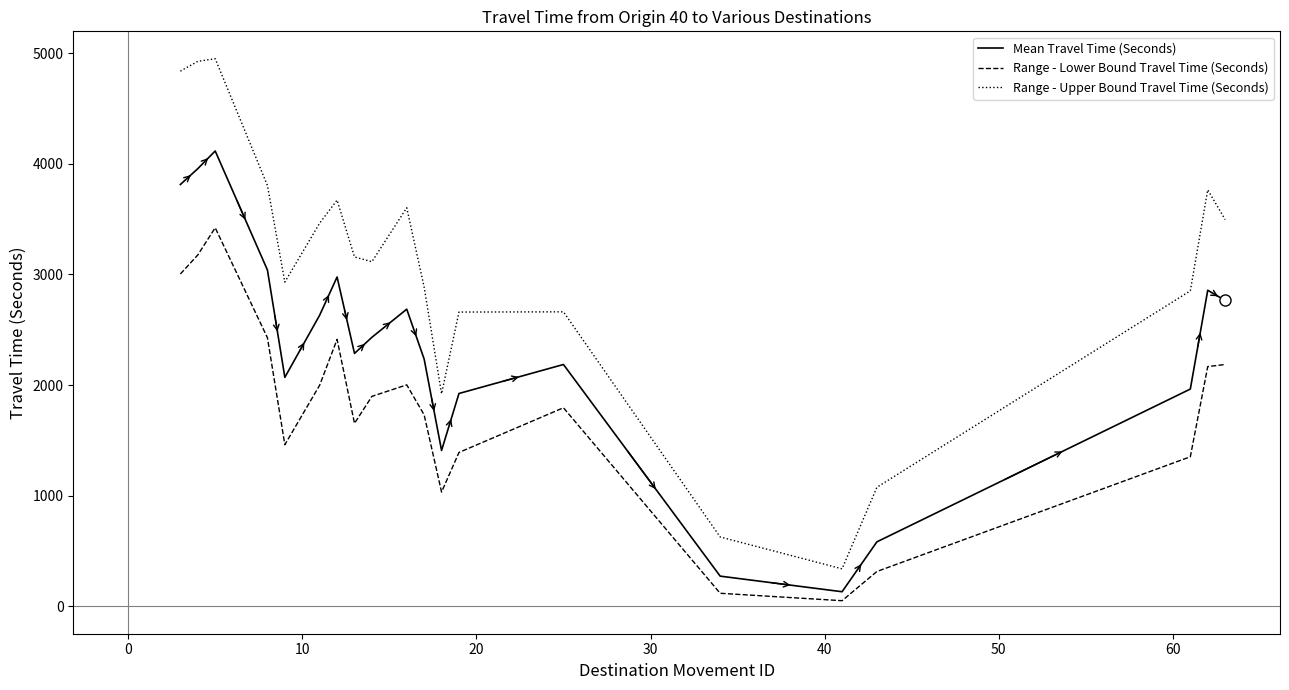

What is the highest value of the Range - Lower Bound Travel Time (Seconds) series?

3422